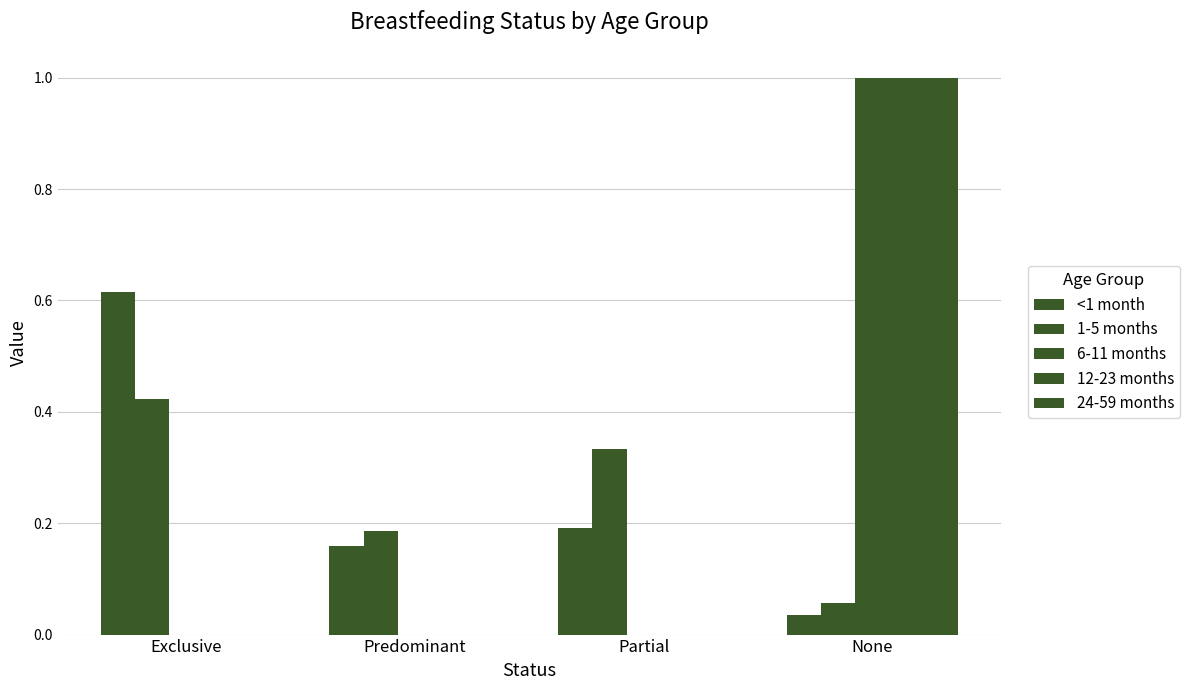

How many groups of bars are there?

4